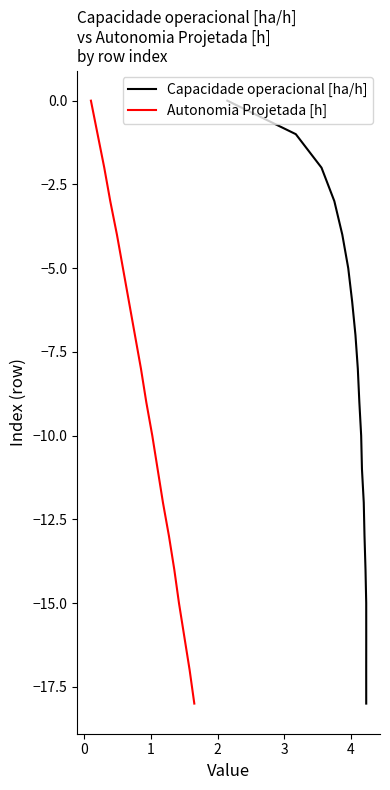

How many series are shown in this chart?

2